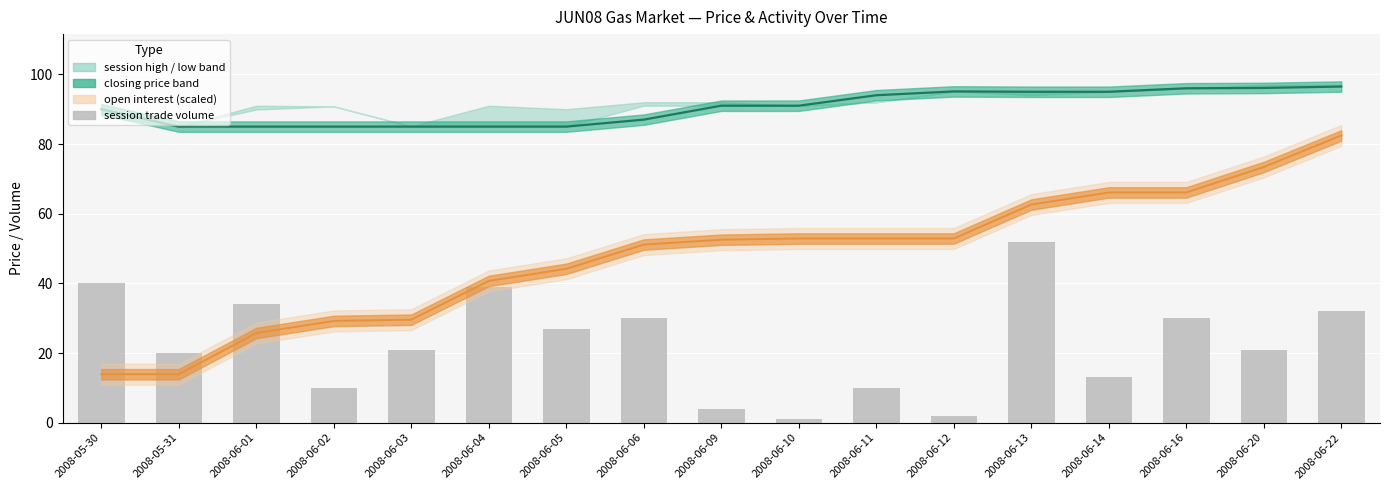

What is the label of the 7th bar from the right?

2008-06-11